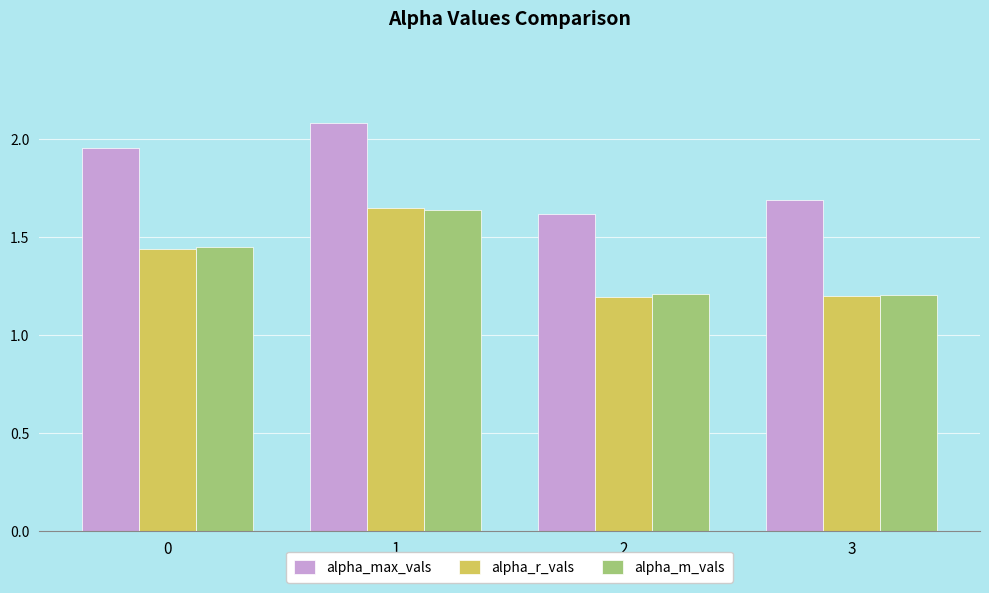

What is the spread (max minus min) of values at 1?

0.4